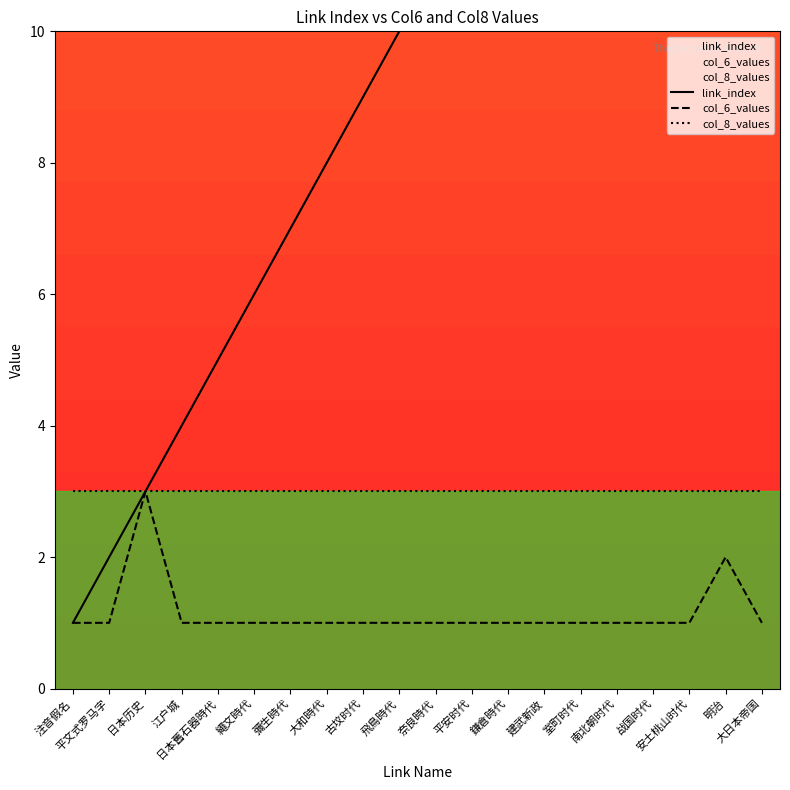

What is the sum of all link_index values?

210